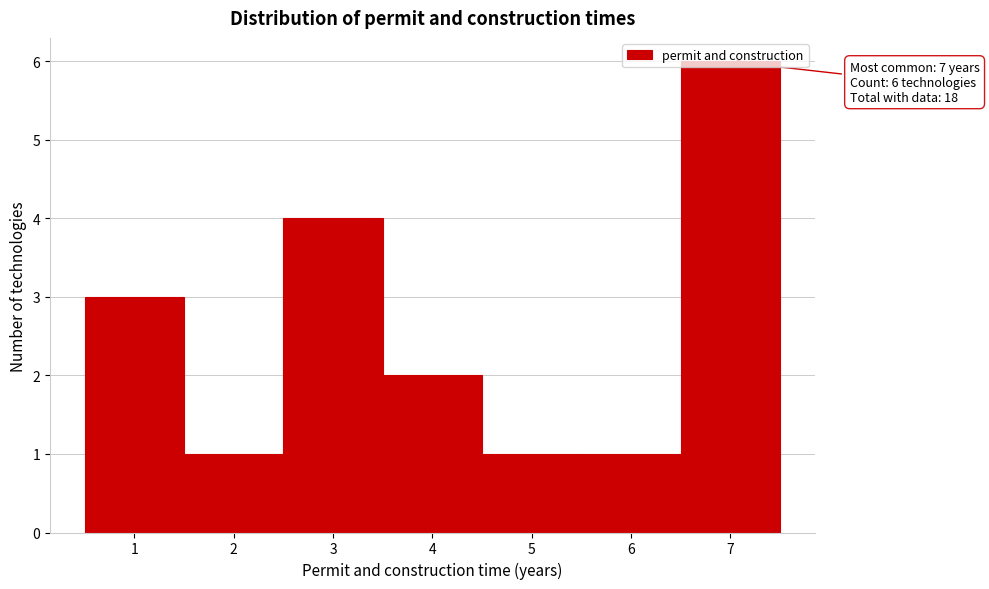

Which range on the x-axis has the tallest bar?

6.5 to 7.5